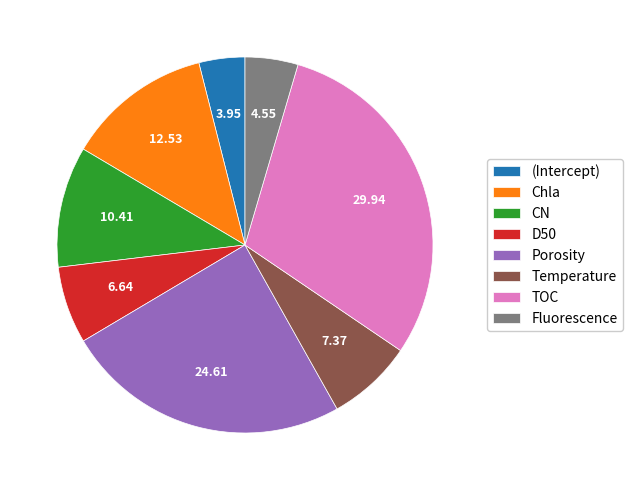

Does TOC account for over 50% of the chart?

No